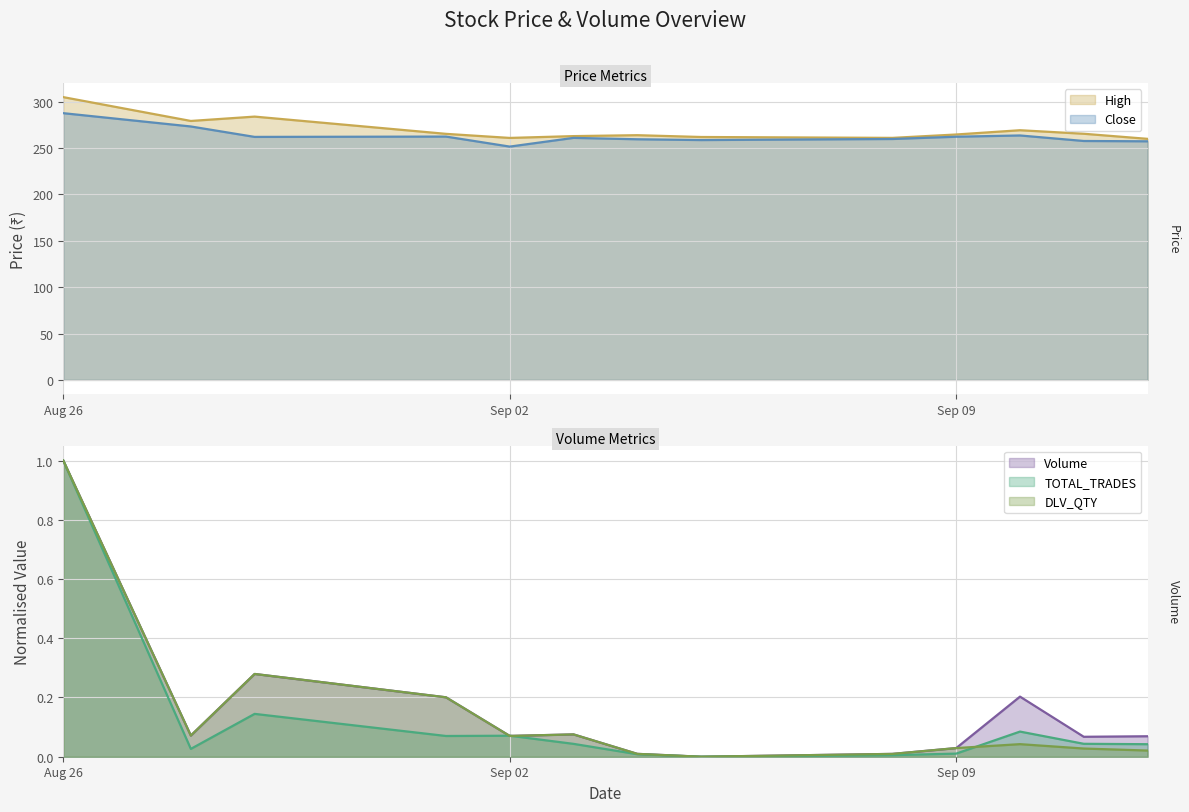

What is the label of the 11th point from the right?

2025-08-29